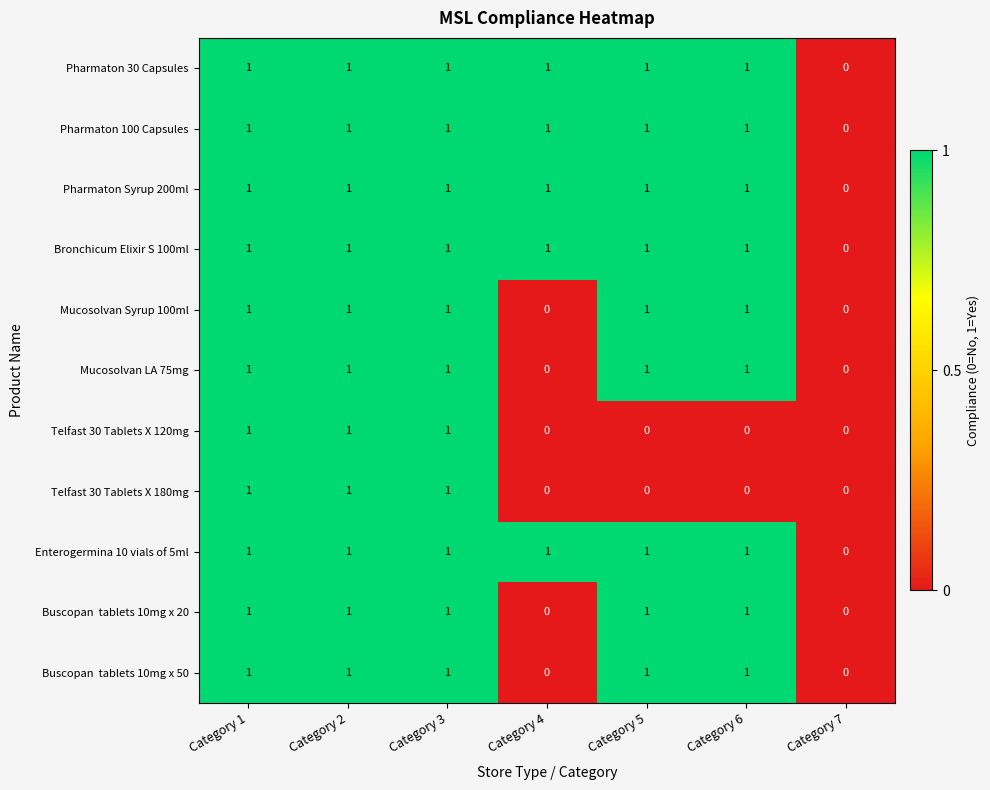

Is it true that Bronchicum Elixir S 100ml equals 1 at Category 7?

False